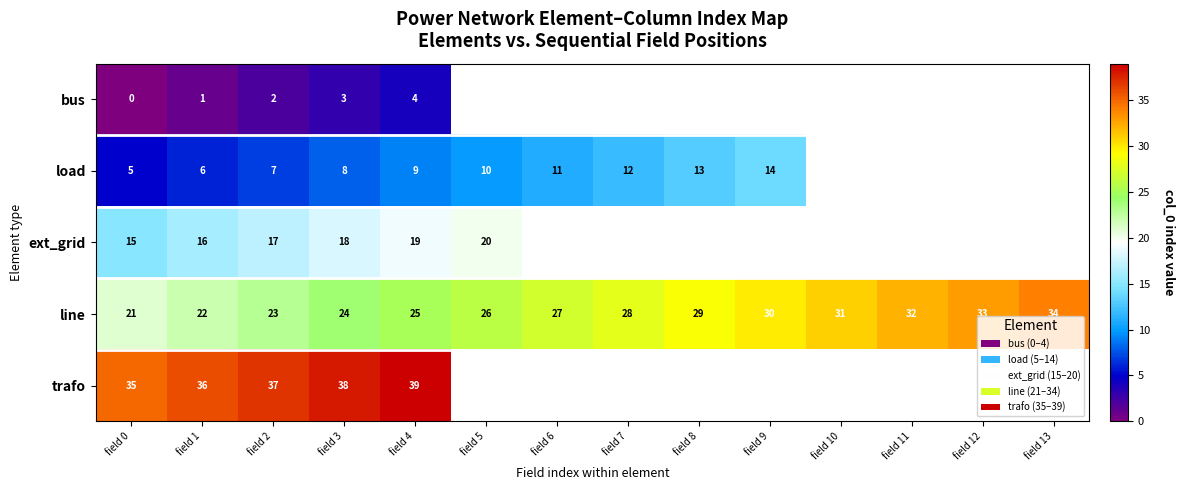

At field 3, list the series in order from smallest to largest.

bus, load, ext_grid, line, trafo